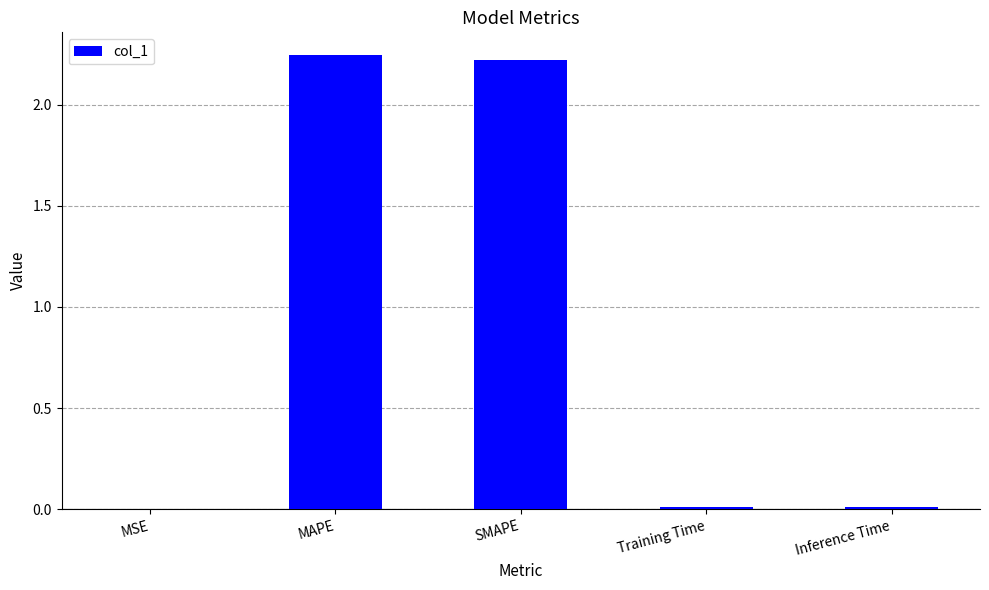

Does the chart contain stacked bars?

No